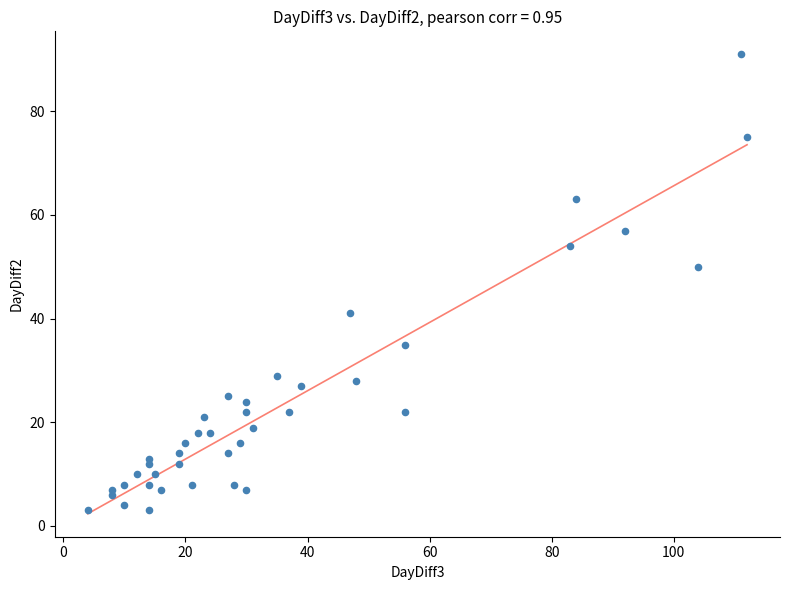

What is the range of X values (max minus min)?

108